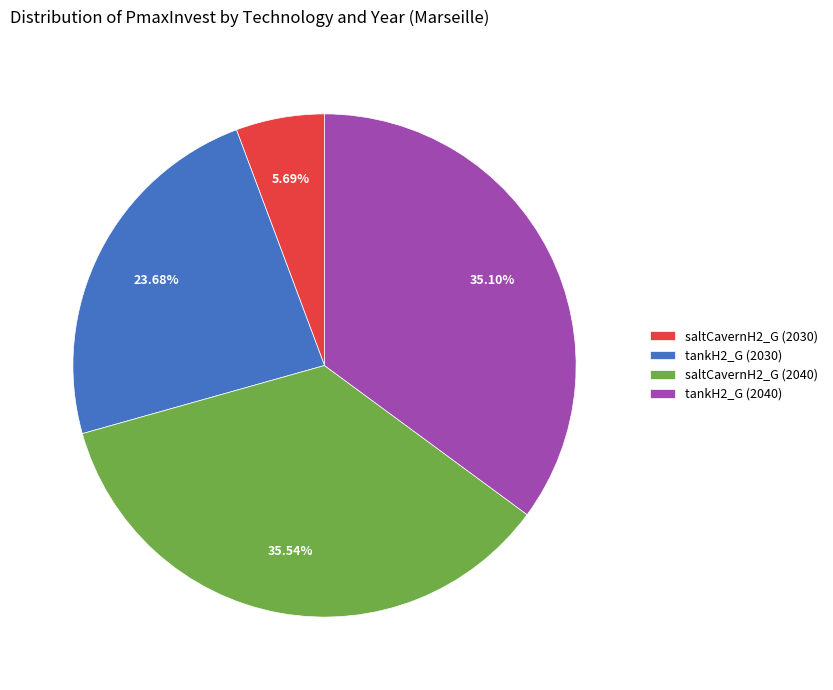

Do tankH2_G (2030) and saltCavernH2_G (2040) together represent more than half of the pie?

Yes